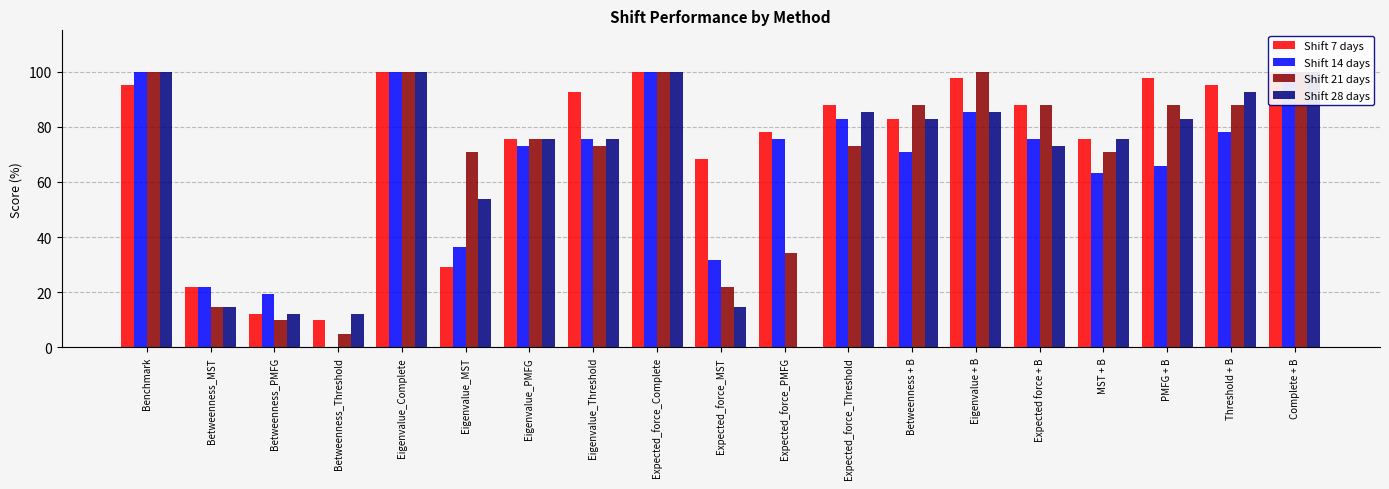

What is the average value of the Shift 28 days series?

65.1